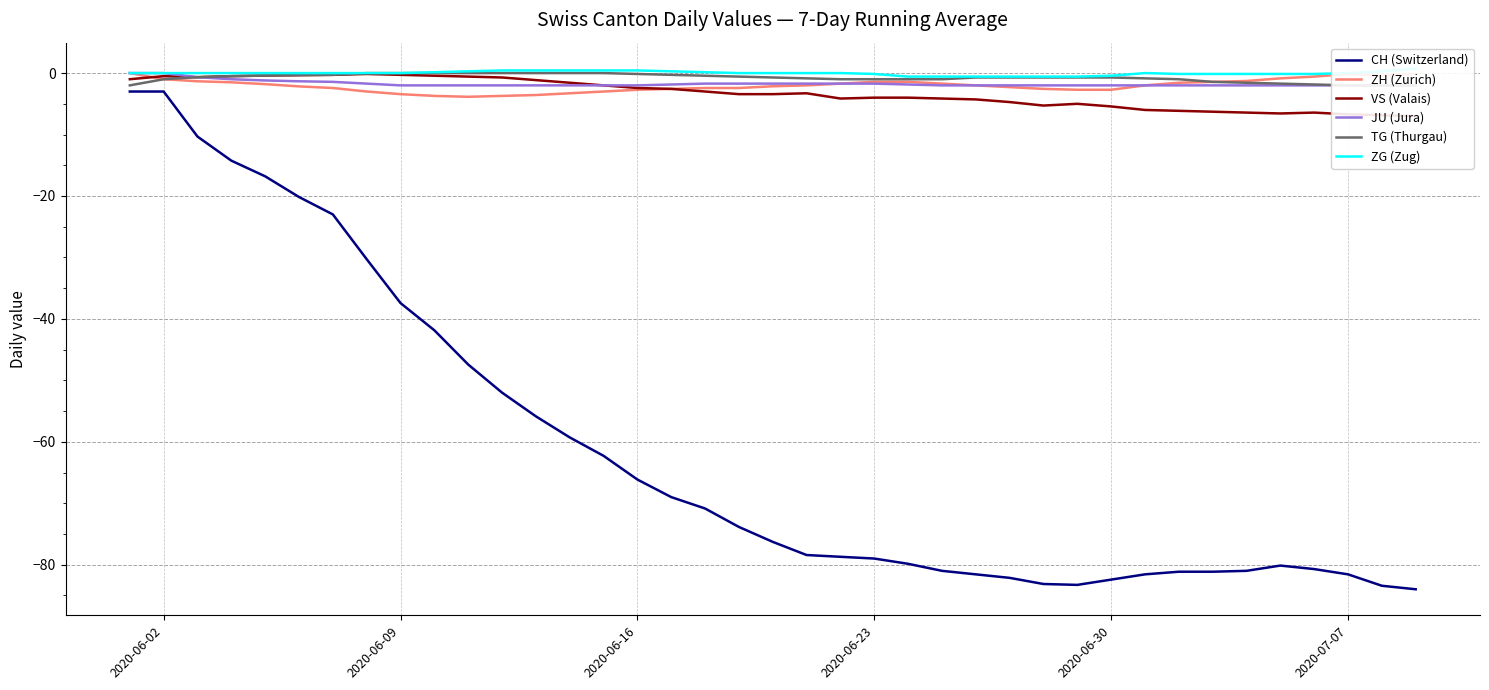

How many lines are shown in the chart?

6